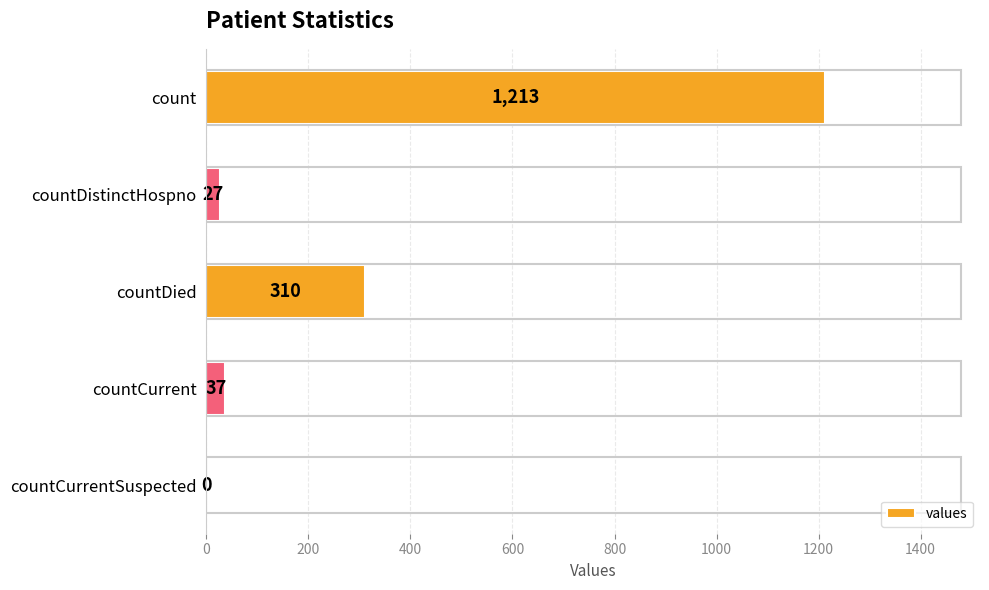

What is the sum of the values at countCurrentSuspected and countDied?

310